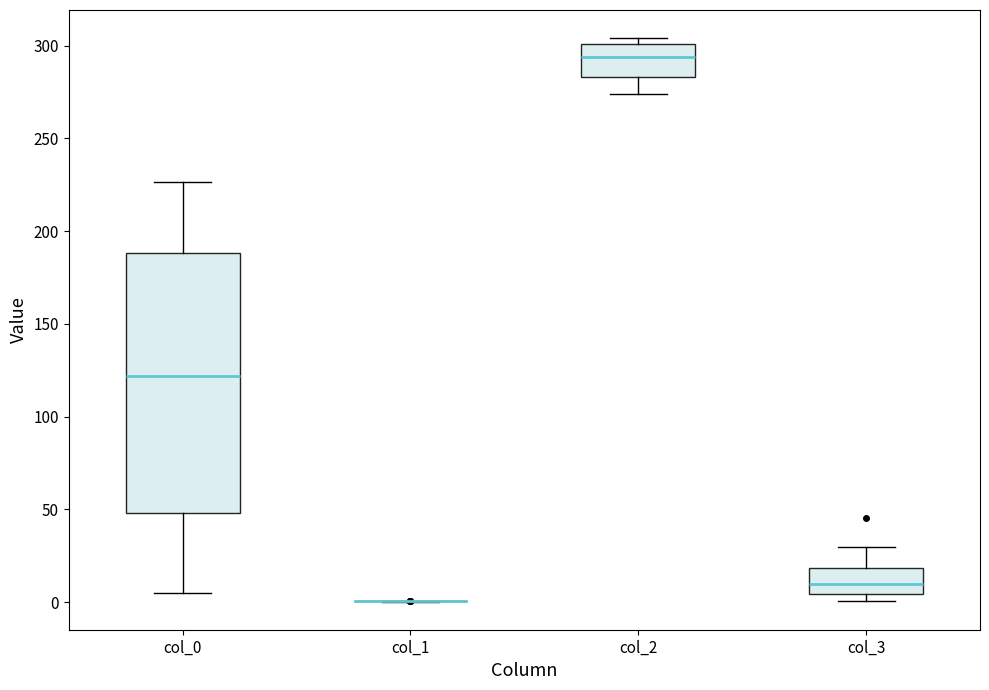

Which box is the tallest, from its lower edge to its upper edge?

col_0